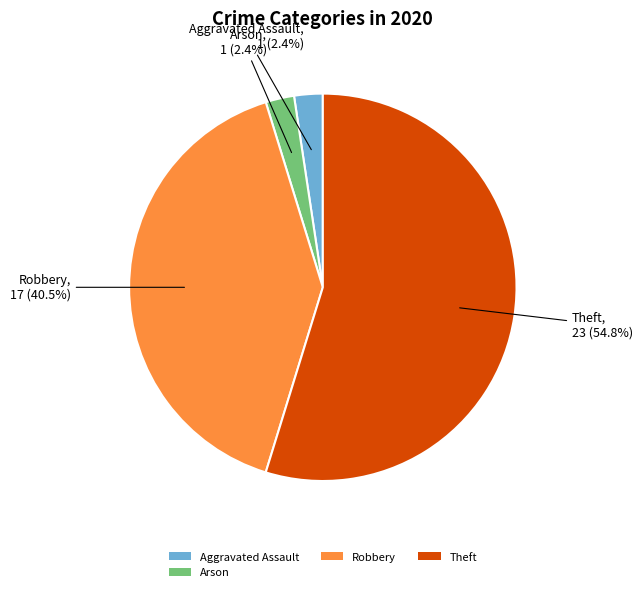

Is it true that Aggravated Assault is 2% of the pie?

True